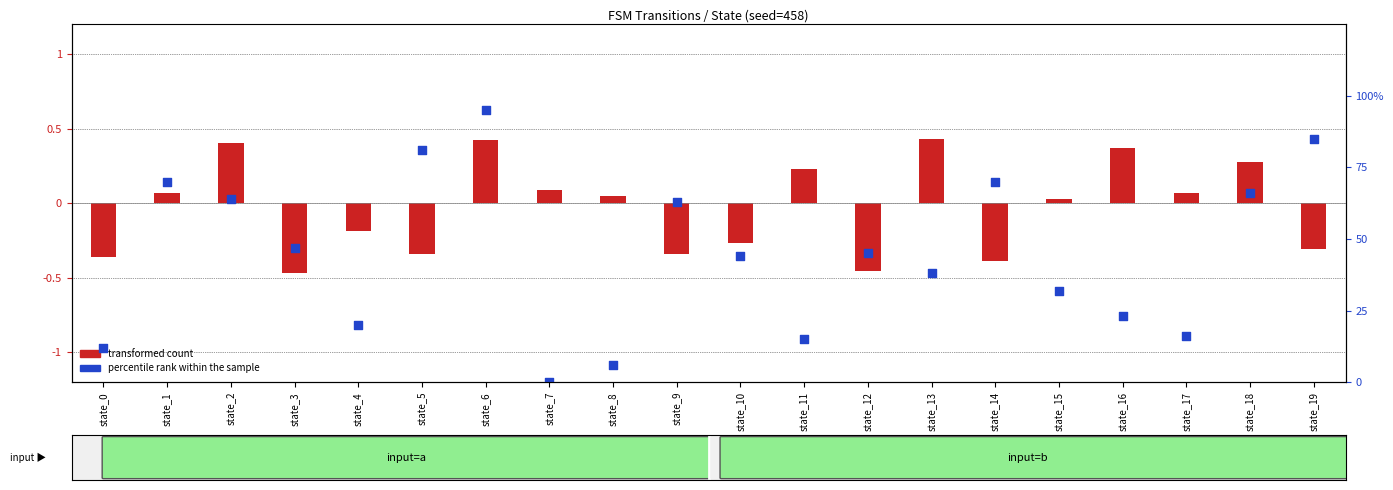

What are all the series names shown in the legend?

transformed count, percentile rank within the sample